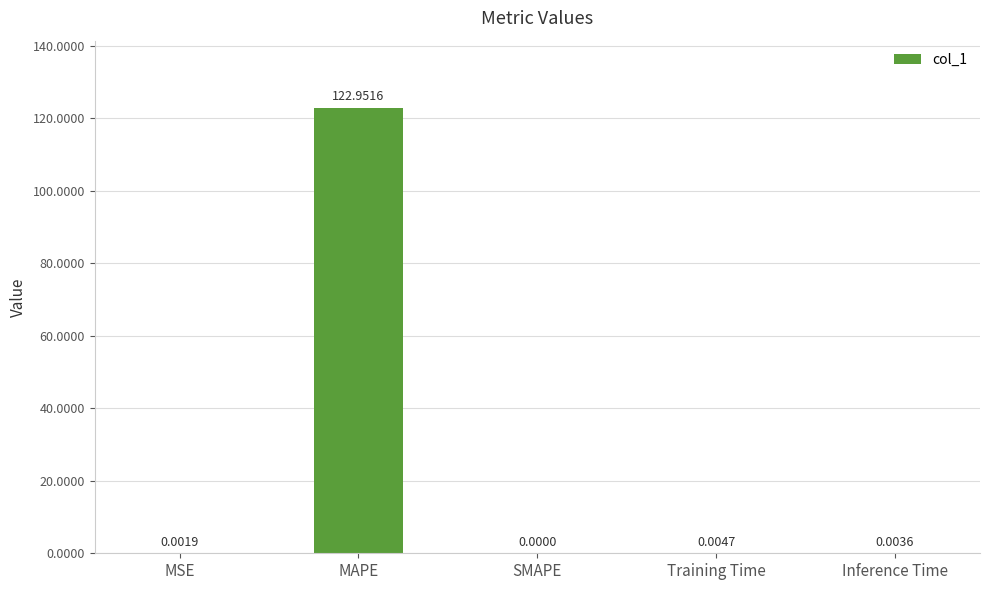

Read the value at MAPE.

123.0